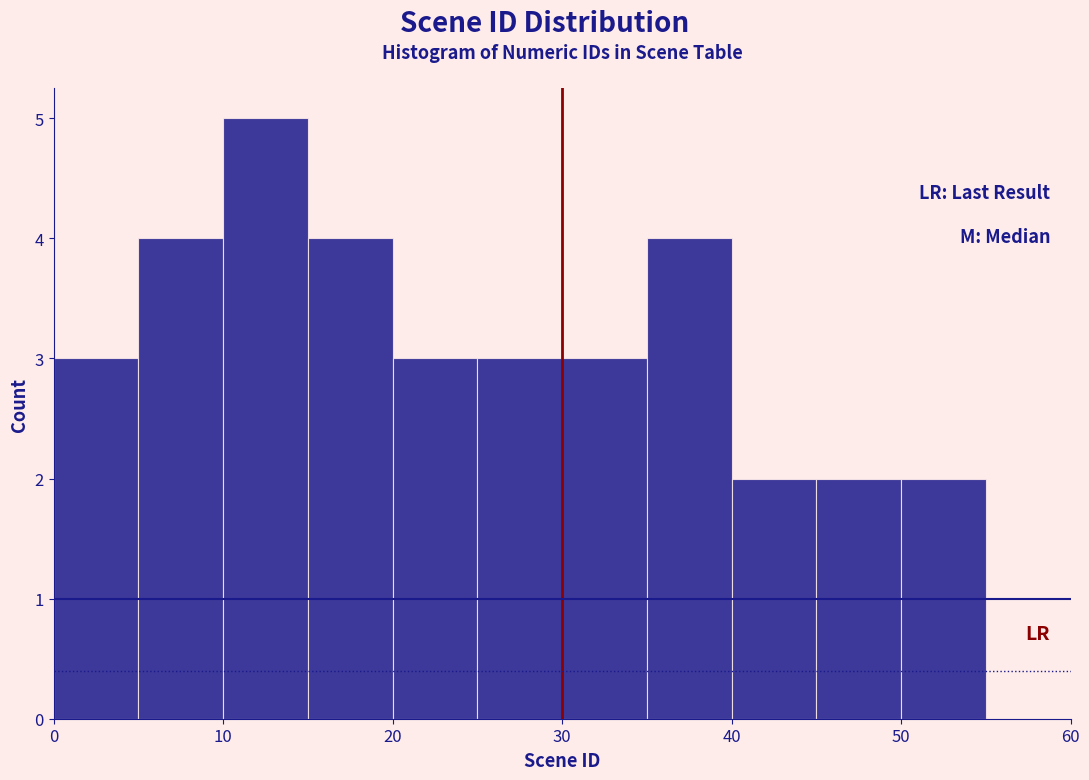

How tall is the bar that spans 50 to 55 on the x-axis? The values are not printed on the chart, so give them approximately, as read against the axis.

2